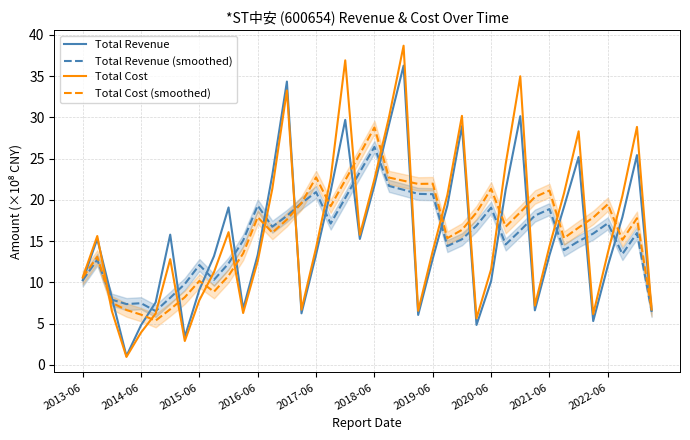

What are all the series names shown in the legend?

Total Revenue, Total Revenue (smoothed), Total Cost, Total Cost (smoothed)